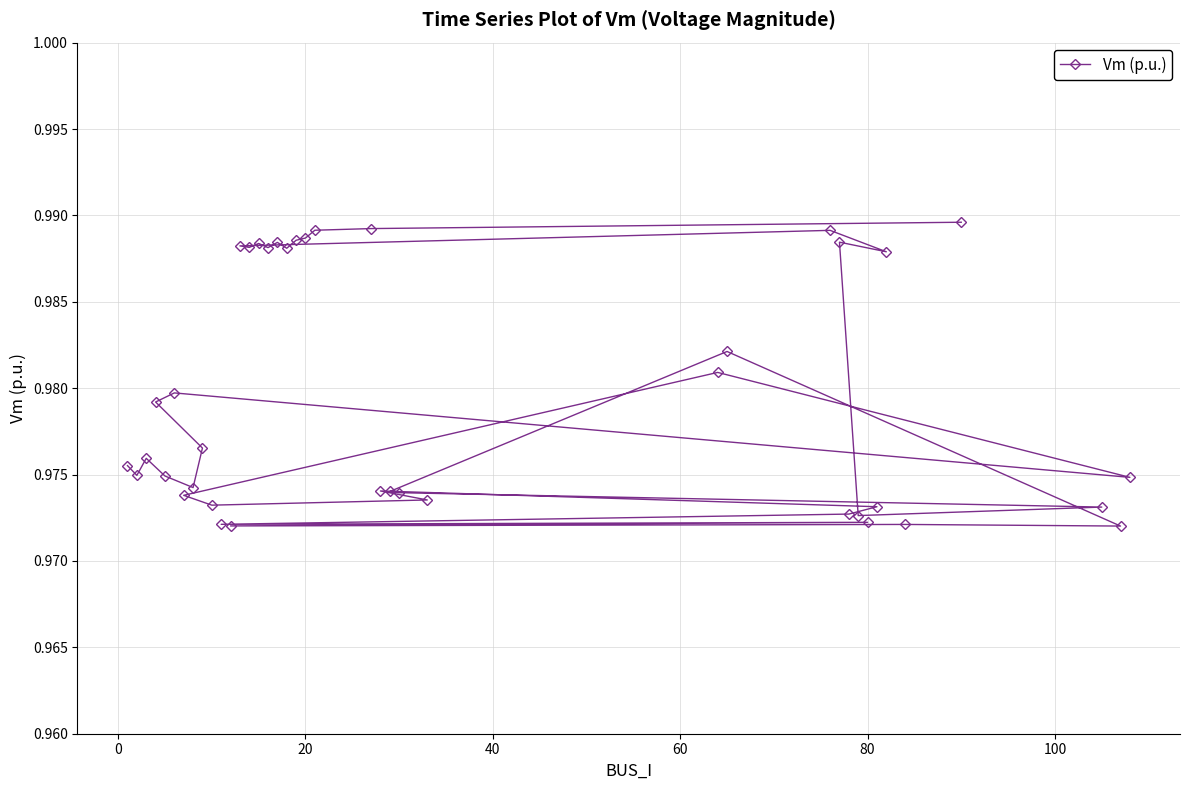

How many values are between 0 and 1?

40